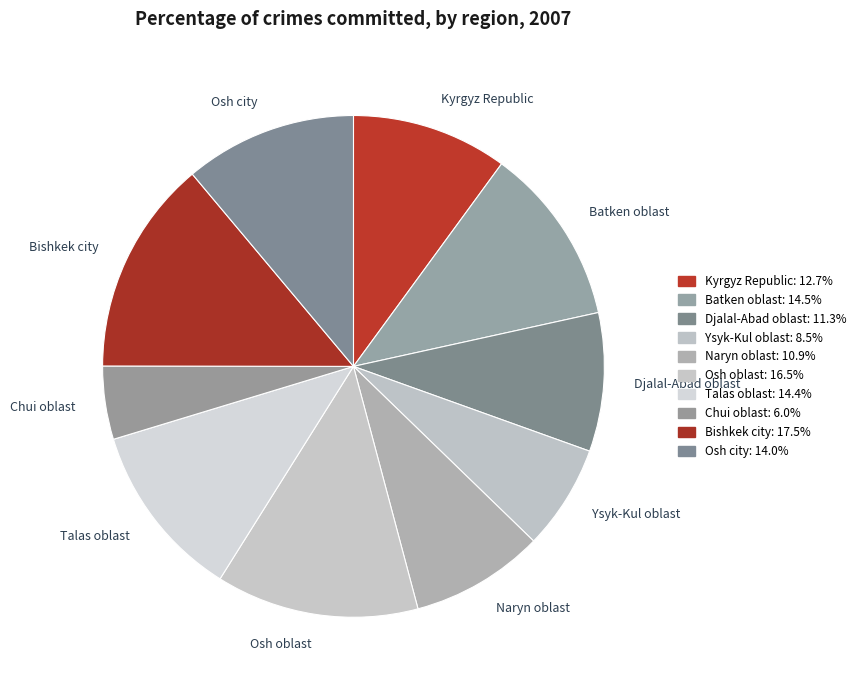

Does Bishkek city account for over 50% of the chart?

No